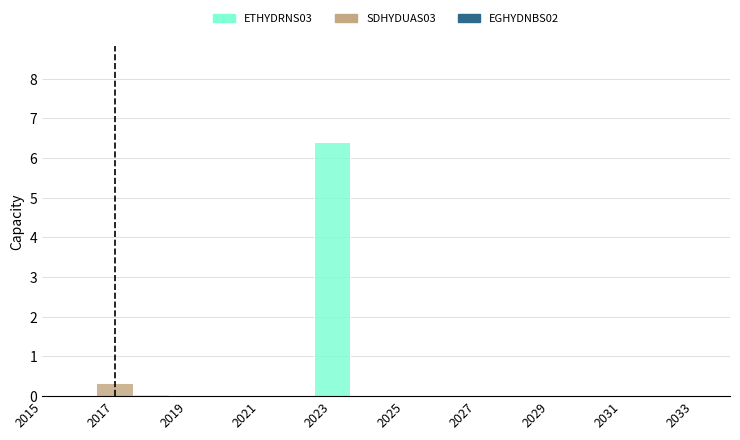

Rank the categories by EGHYDNBS02 value from highest to lowest.

2018, 2015, 2016, 2017, 2019, 2020, 2021, 2022, 2023, 2024, 2025, 2026, 2027, 2028, 2029, 2030, 2031, 2032, 2033, 2034